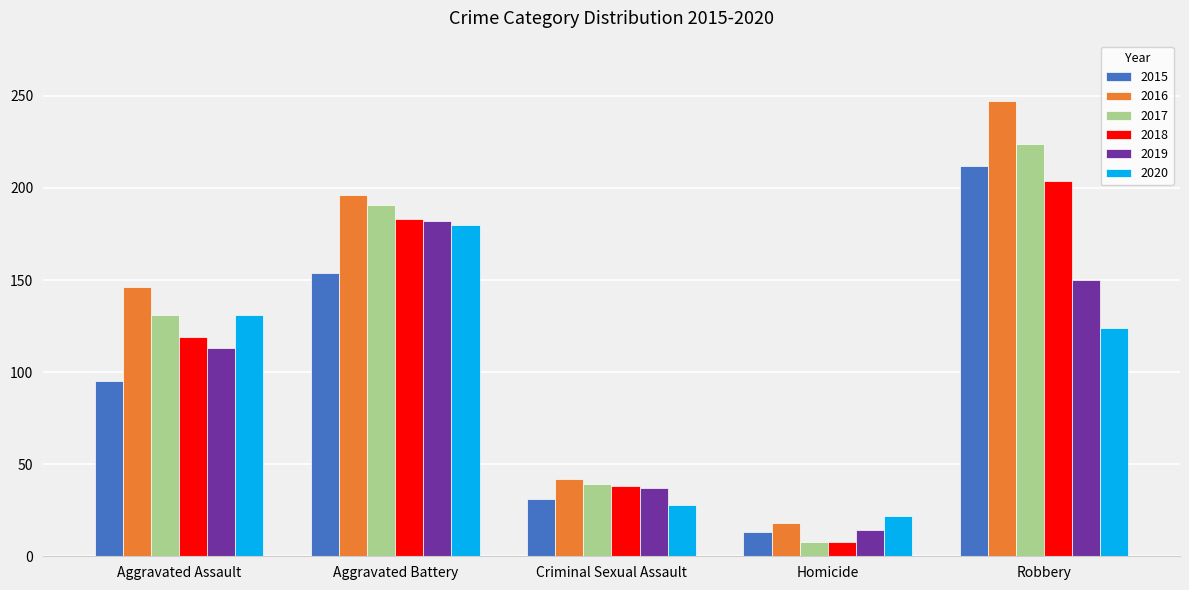

The value of 2020 at Aggravated Battery is 244. True or false?

False